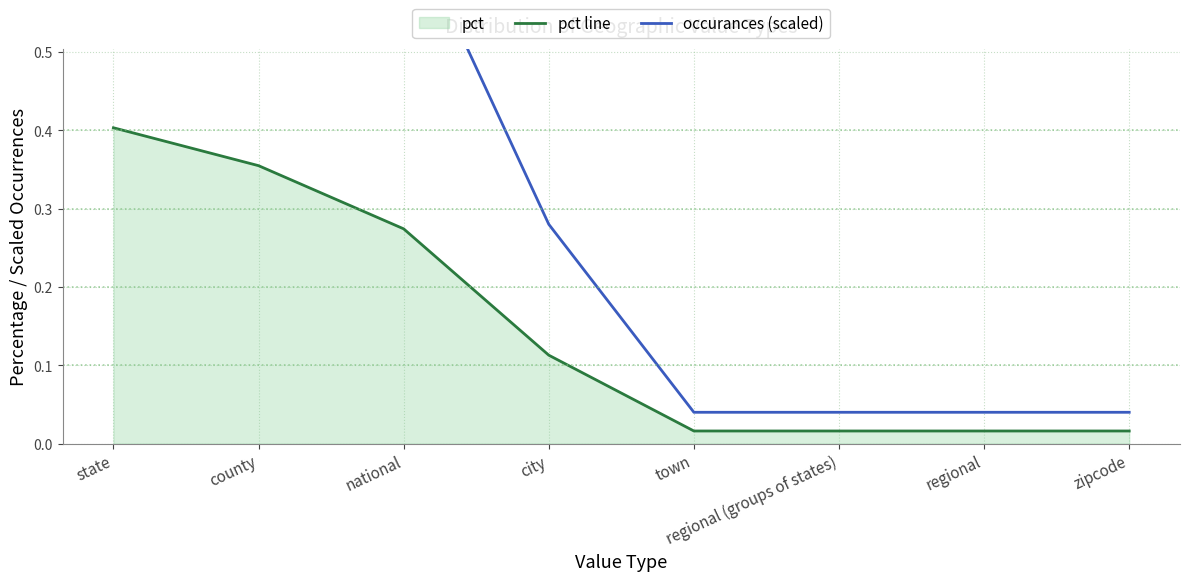

What is the sum of all occurances (scaled) values?

3.0